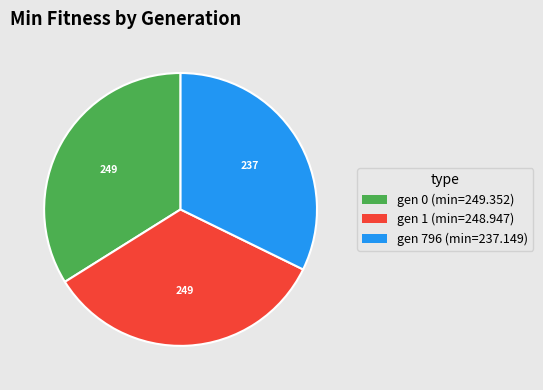

Do gen 796 (min=237.149) and gen 0 (min=249.352) together represent more than half of the pie?

Yes